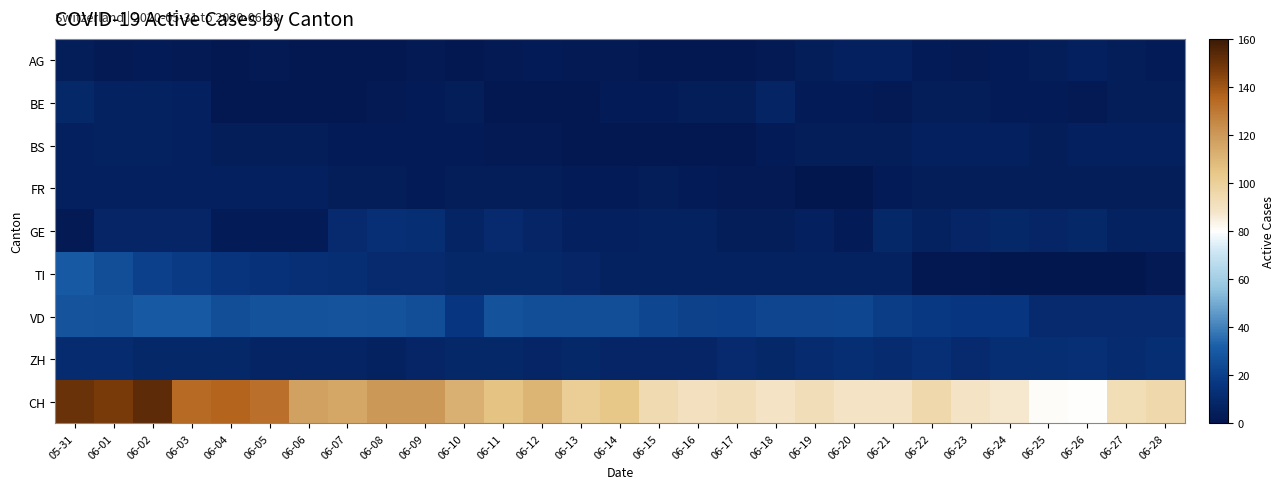

Reading left to right, what are all the values shown in this chart?

AG: 05-31=4	06-01=2	06-02=3	06-03=2	06-04=1	06-05=2	06-06=1	06-07=1	06-08=1	06-09=2	06-10=1	06-11=2	06-12=3	06-13=2	06-14=2	06-15=1	06-16=1	06-17=1	06-18=2	06-19=4	06-20=5	06-21=5	06-22=3	06-23=2	06-24=3	06-25=4	06-26=5	06-27=4	06-28=3
BE: 05-31=9	06-01=6	06-02=6	06-03=5	06-04=1	06-05=1	06-06=1	06-07=1	06-08=2	06-09=3	06-10=4	06-11=1	06-12=1	06-13=1	06-14=3	06-15=3	06-16=4	06-17=4	06-18=7	06-19=3	06-20=3	06-21=2	06-22=4	06-23=4	06-24=3	06-25=3	06-26=2	06-27=4	06-28=4
BS: 05-31=5	06-01=6	06-02=6	06-03=5	06-04=4	06-05=4	06-06=4	06-07=3	06-08=3	06-09=3	06-10=3	06-11=2	06-12=2	06-13=1	06-14=1	06-15=1	06-16=1	06-17=1	06-18=3	06-19=4	06-20=4	06-21=4	06-22=5	06-23=5	06-24=5	06-25=4	06-26=5	06-27=5	06-28=5
FR: 05-31=5	06-01=5	06-02=5	06-03=5	06-04=5	06-05=5	06-06=5	06-07=4	06-08=4	06-09=3	06-10=4	06-11=4	06-12=4	06-13=3	06-14=3	06-15=4	06-16=3	06-17=2	06-18=2	06-19=0	06-20=0	06-21=3	06-22=4	06-23=4	06-24=4	06-25=4	06-26=4	06-27=4	06-28=4
GE: 05-31=2	06-01=8	06-02=8	06-03=8	06-04=3	06-05=3	06-06=3	06-07=10	06-08=13	06-09=12	06-10=7	06-11=10	06-12=8	06-13=5	06-14=5	06-15=6	06-16=6	06-17=4	06-18=4	06-19=5	06-20=3	06-21=9	06-22=6	06-23=8	06-24=9	06-25=8	06-26=9	06-27=6	06-28=6
TI: 05-31=30	06-01=26	06-02=20	06-03=18	06-04=15	06-05=14	06-06=13	06-07=12	06-08=10	06-09=10	06-10=9	06-11=9	06-12=9	06-13=8	06-14=6	06-15=6	06-16=6	06-17=6	06-18=6	06-19=6	06-20=6	06-21=6	06-22=1	06-23=1	06-24=0	06-25=0	06-26=0	06-27=0	06-28=2
VD: 05-31=28	06-01=27	06-02=30	06-03=30	06-04=26	06-05=27	06-06=27	06-07=28	06-08=27	06-09=26	06-10=16	06-11=27	06-12=26	06-13=26	06-14=26	06-15=23	06-16=21	06-17=20	06-18=22	06-19=22	06-20=23	06-21=19	06-22=17	06-23=16	06-24=16	06-25=10	06-26=10	06-27=10	06-28=10
ZH: 05-31=11	06-01=11	06-02=9	06-03=9	06-04=9	06-05=7	06-06=7	06-07=7	06-08=6	06-09=8	06-10=9	06-11=9	06-12=8	06-13=9	06-14=8	06-15=8	06-16=8	06-17=10	06-18=9	06-19=11	06-20=12	06-21=11	06-22=13	06-23=10	06-24=12	06-25=12	06-26=13	06-27=11	06-28=12
CH: 05-31=150	06-01=147	06-02=153	06-03=134	06-04=136	06-05=132	06-06=117	06-07=115	06-08=120	06-09=120	06-10=112	06-11=106	06-12=111	06-13=101	06-14=104	06-15=94	06-16=91	06-17=92	06-18=89	06-19=92	06-20=89	06-21=89	06-22=95	06-23=89	06-24=87	06-25=81	06-26=80	06-27=93	06-28=95